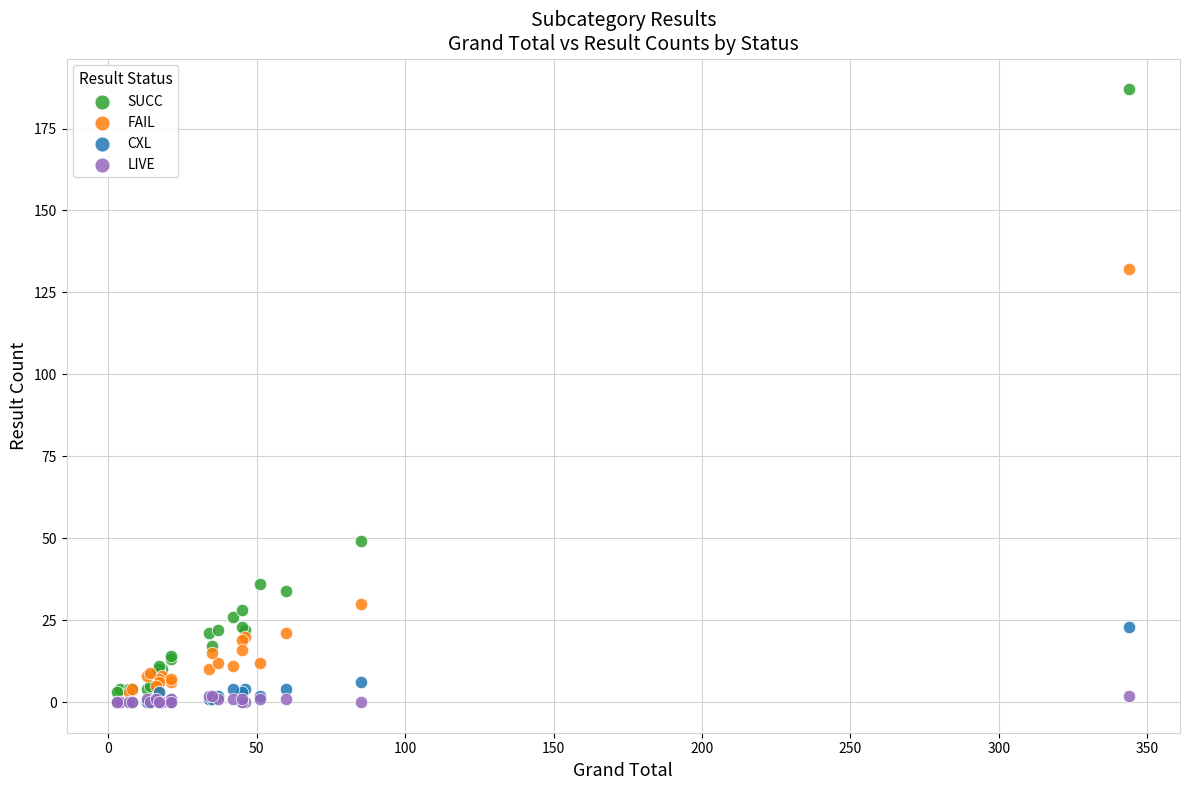

Across all series, what Y value is closest to 93?

132